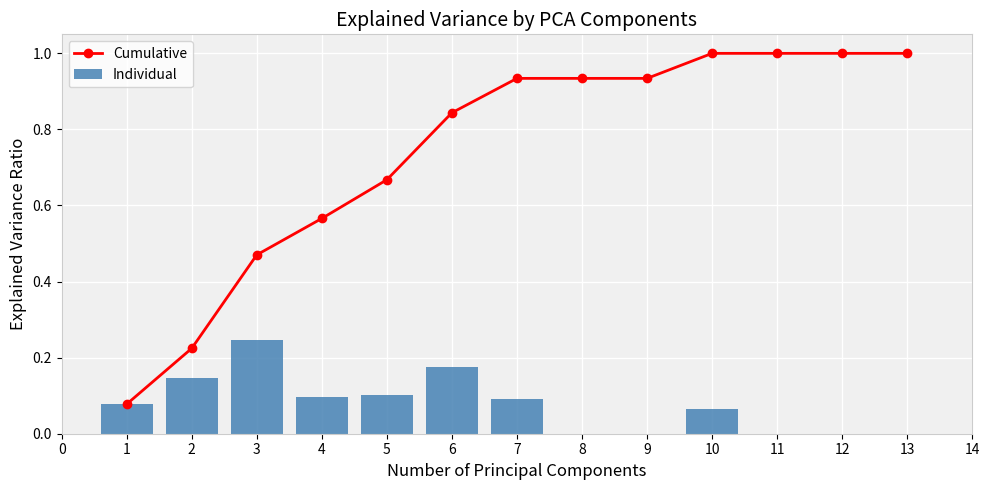

Is it true that Individual equals 0.1 at 5?

True